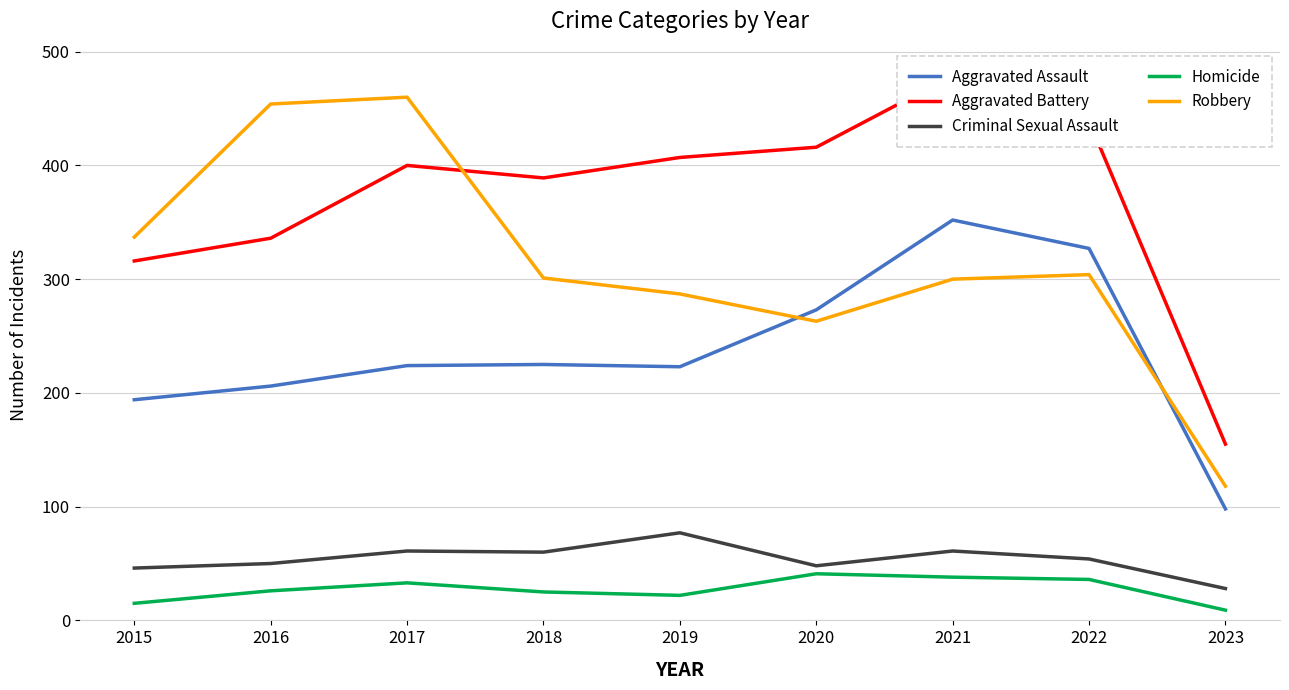

List the series in order of their peak value, lowest first.

Homicide, Criminal Sexual Assault, Aggravated Assault, Robbery, Aggravated Battery